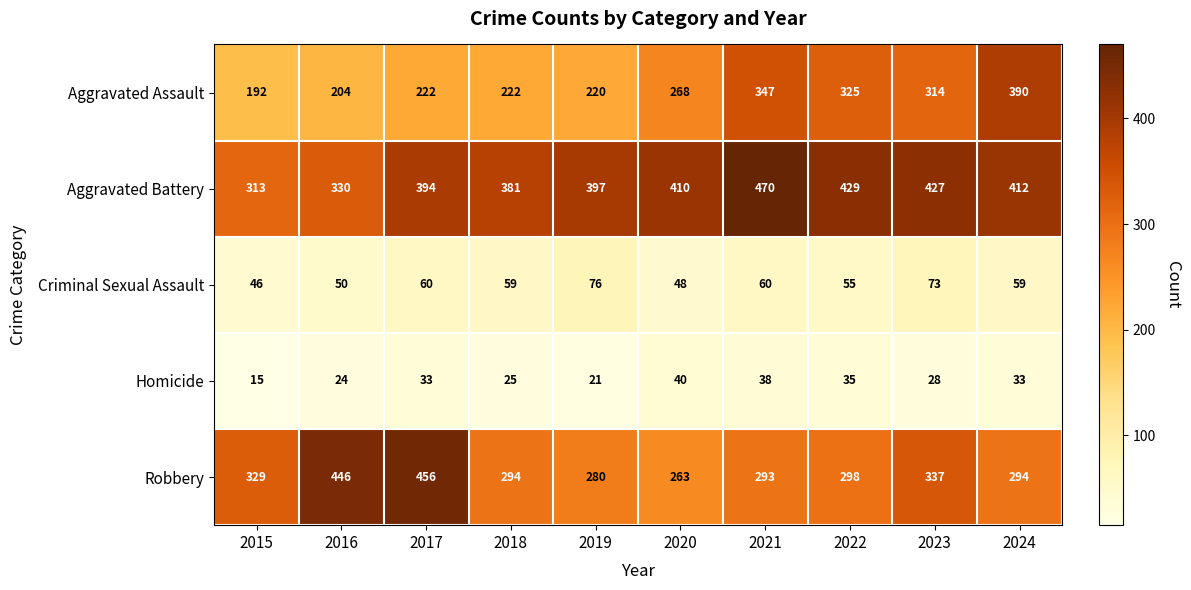

At how many categories does at least one series exceed 161?

10